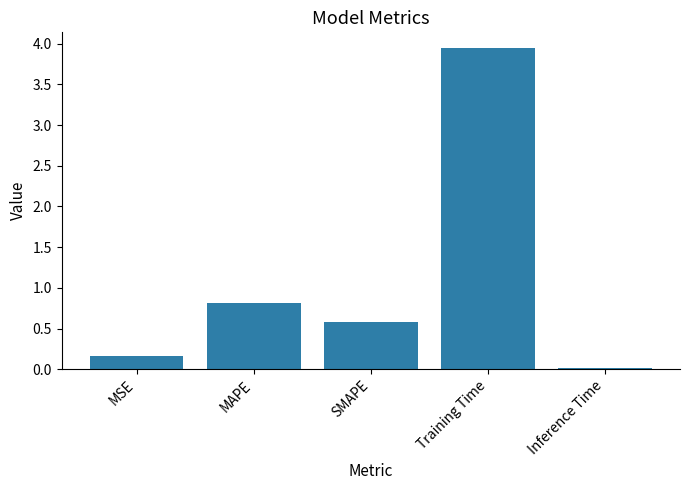

What is the label of the 2nd bar from the right?

Training Time